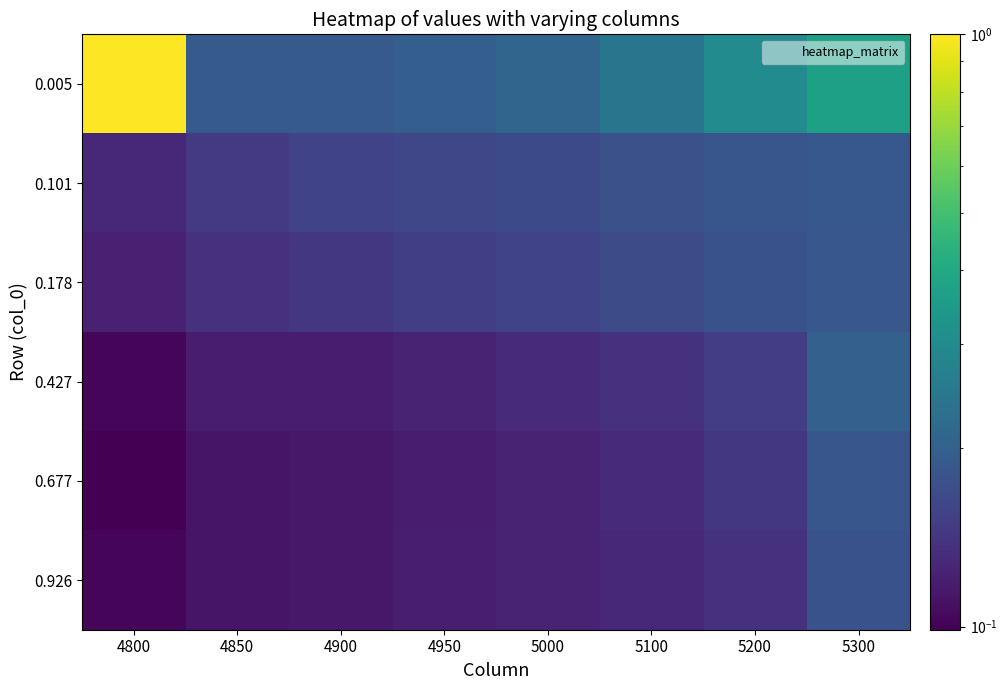

Which series changed the most between 4900 and 5200?

0.005